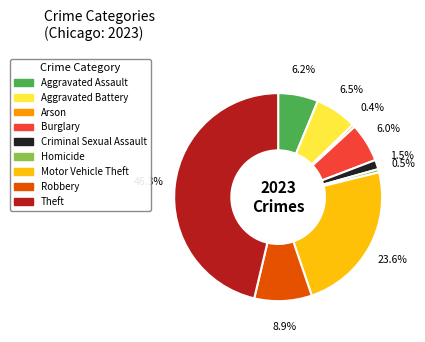

To the nearest percent, what is the average slice percentage?

11%